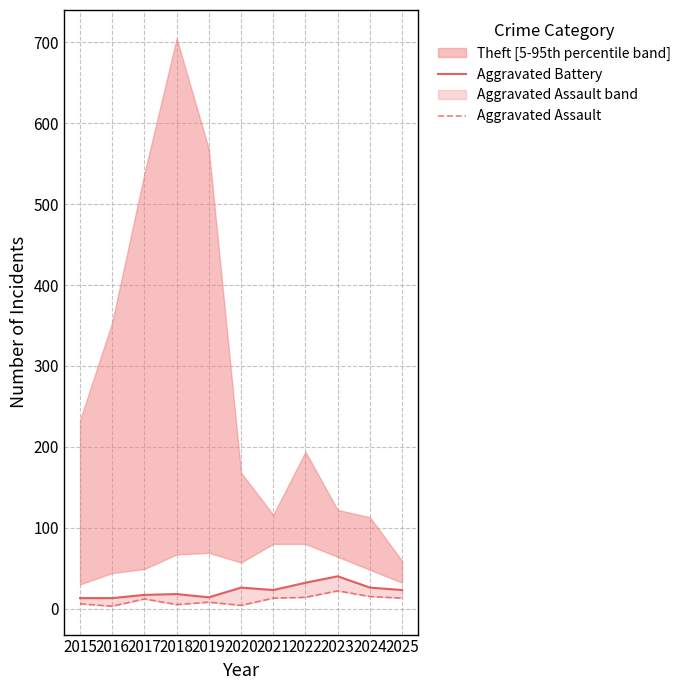

Is the value of Aggravated Battery at 2020 greater than the value of Aggravated Assault at 2025?

Yes